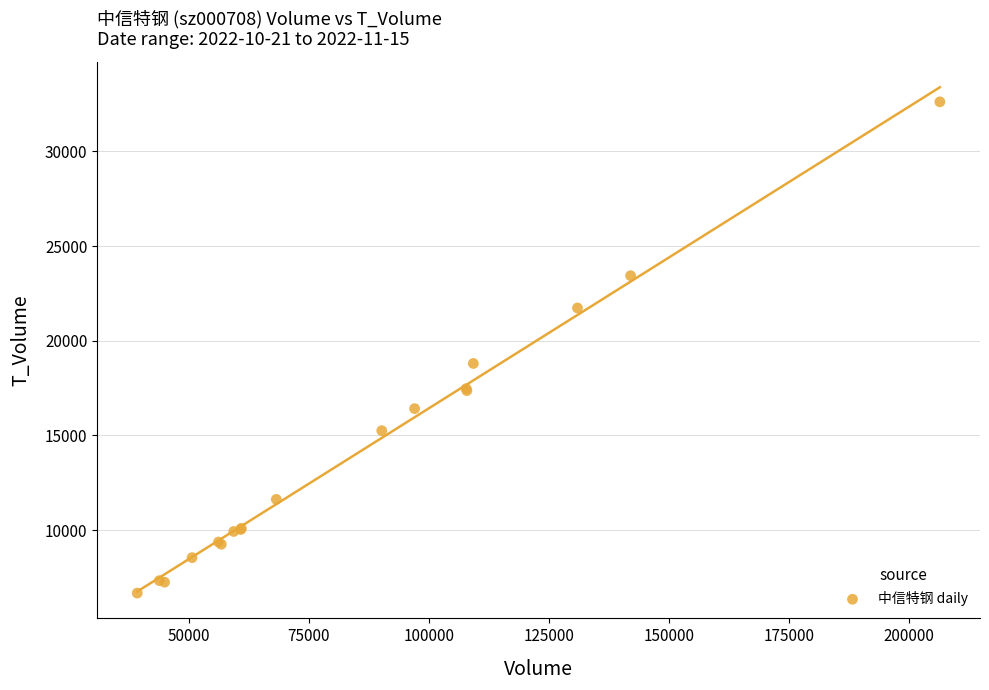

What Y value in the scatter plot is closest to 19646?

18803